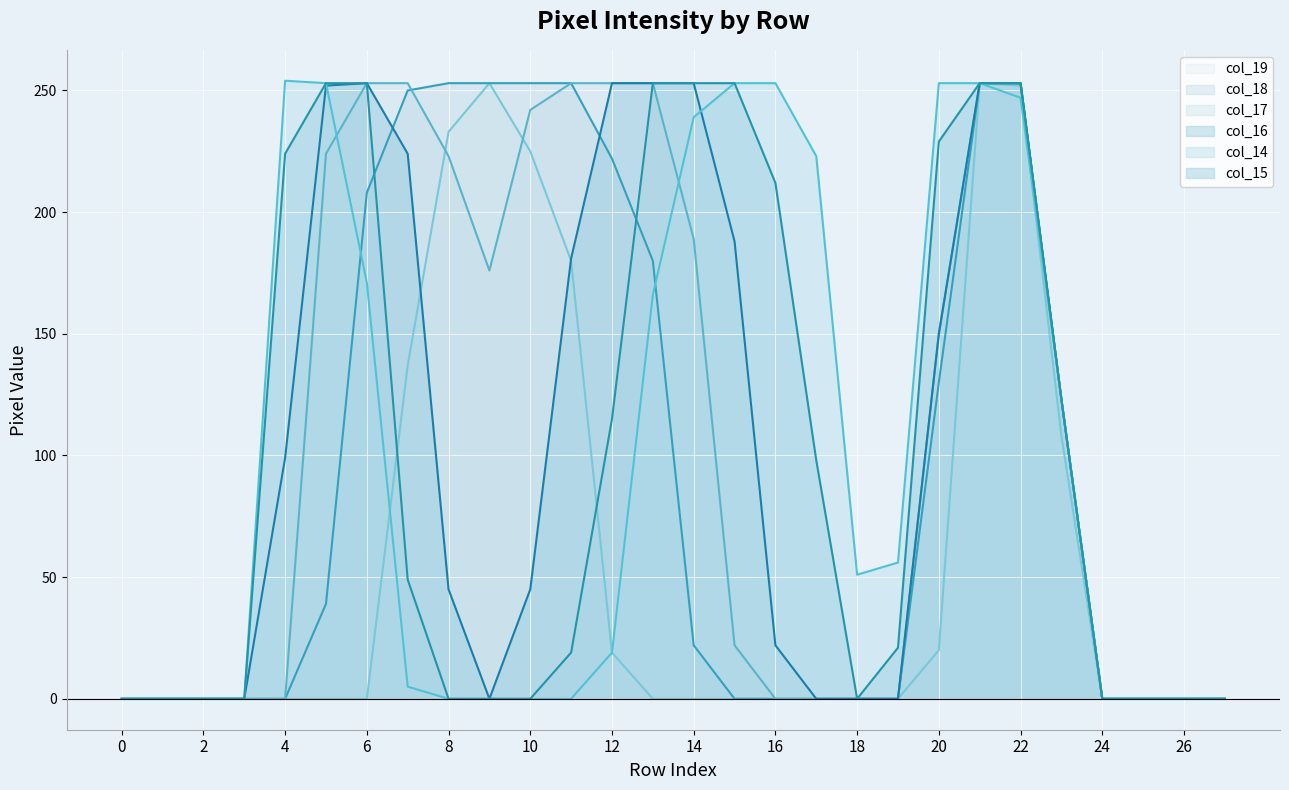

What are all the series names shown in the legend?

col_19, col_18, col_17, col_16, col_14, col_15